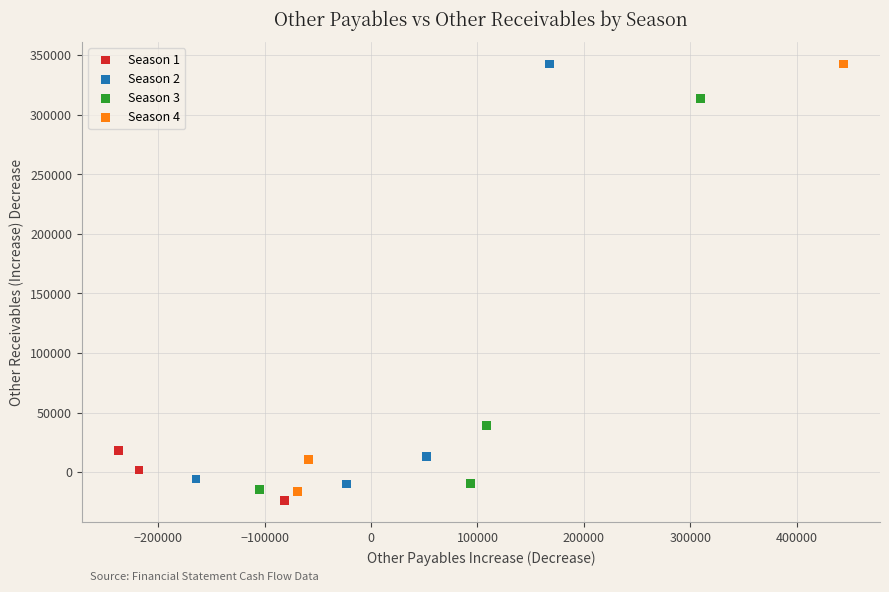

What are all the series names shown in the legend?

Season 1, Season 2, Season 3, Season 4